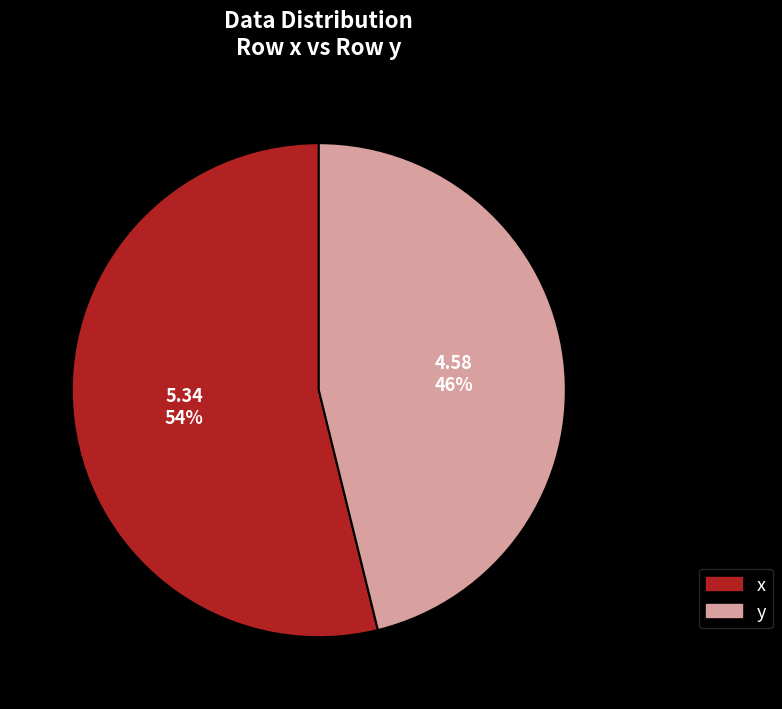

To the nearest percent, what is the difference between the largest and smallest slice percentages?

8%